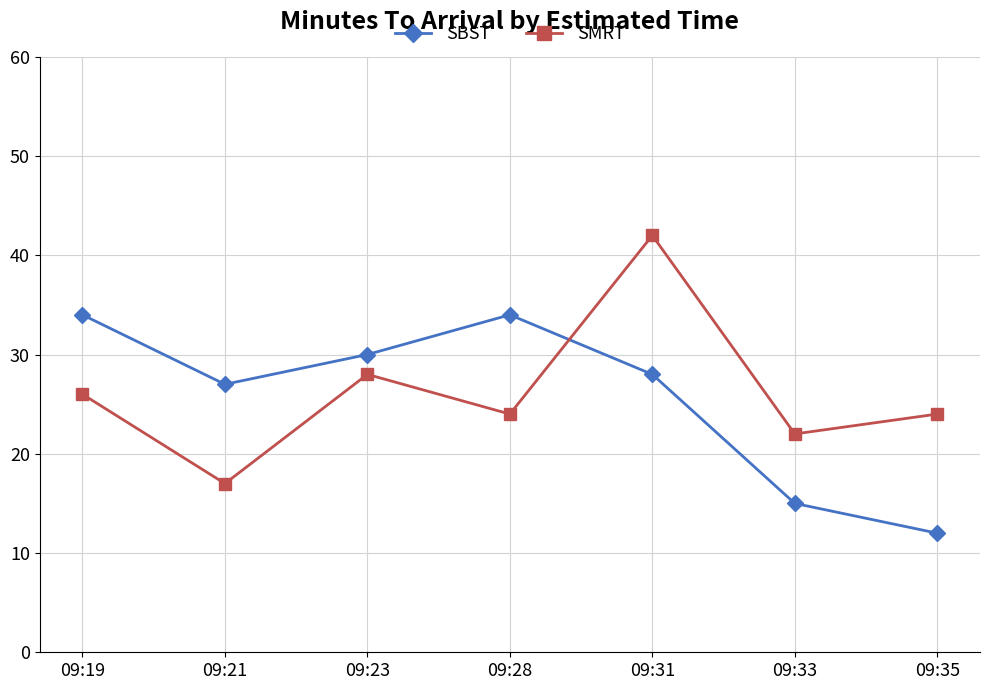

List the series in order of their peak value, highest first.

SMRT, SBST